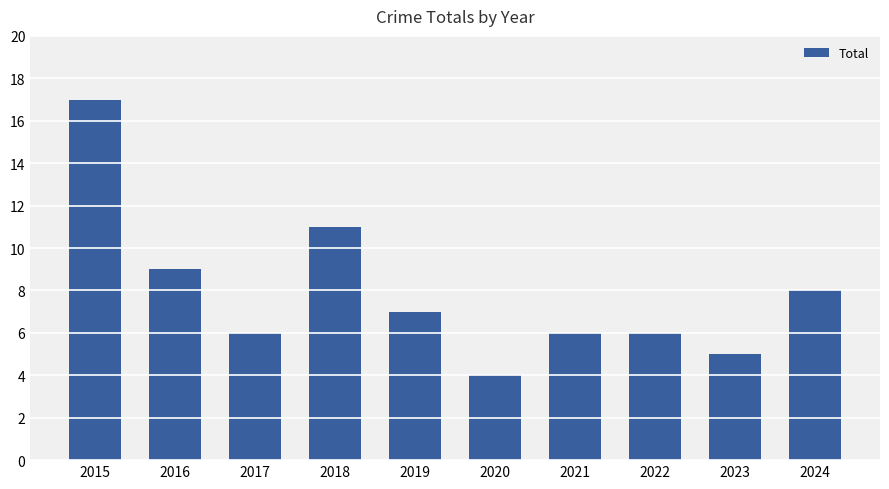

Reading left to right, what are all the values shown in this chart?

2015=17	2016=9	2017=6	2018=11	2019=7	2020=4	2021=6	2022=6	2023=5	2024=8